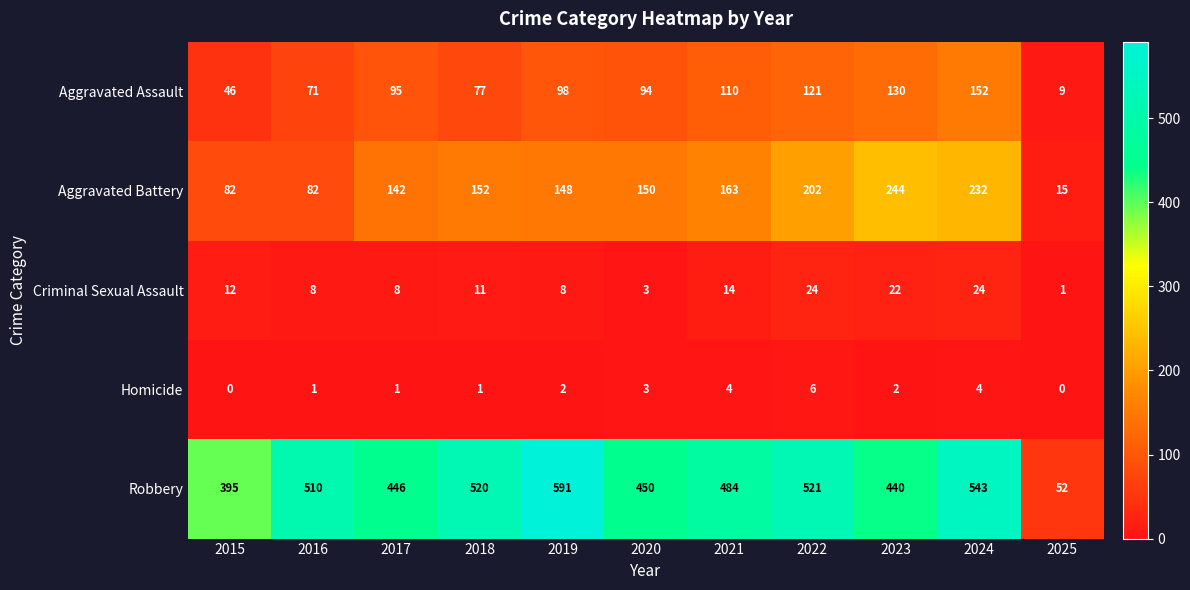

List the series in order of their peak value, highest first.

Robbery, Aggravated Battery, Aggravated Assault, Criminal Sexual Assault, Homicide